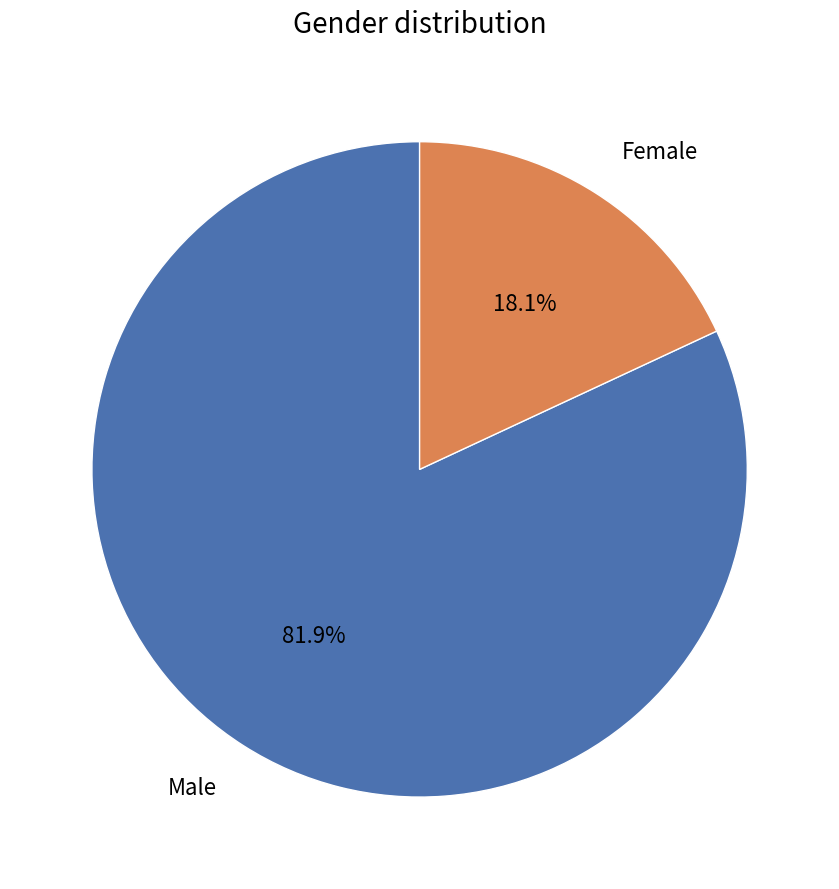

What is the total percentage of Male and Female?

100.0%